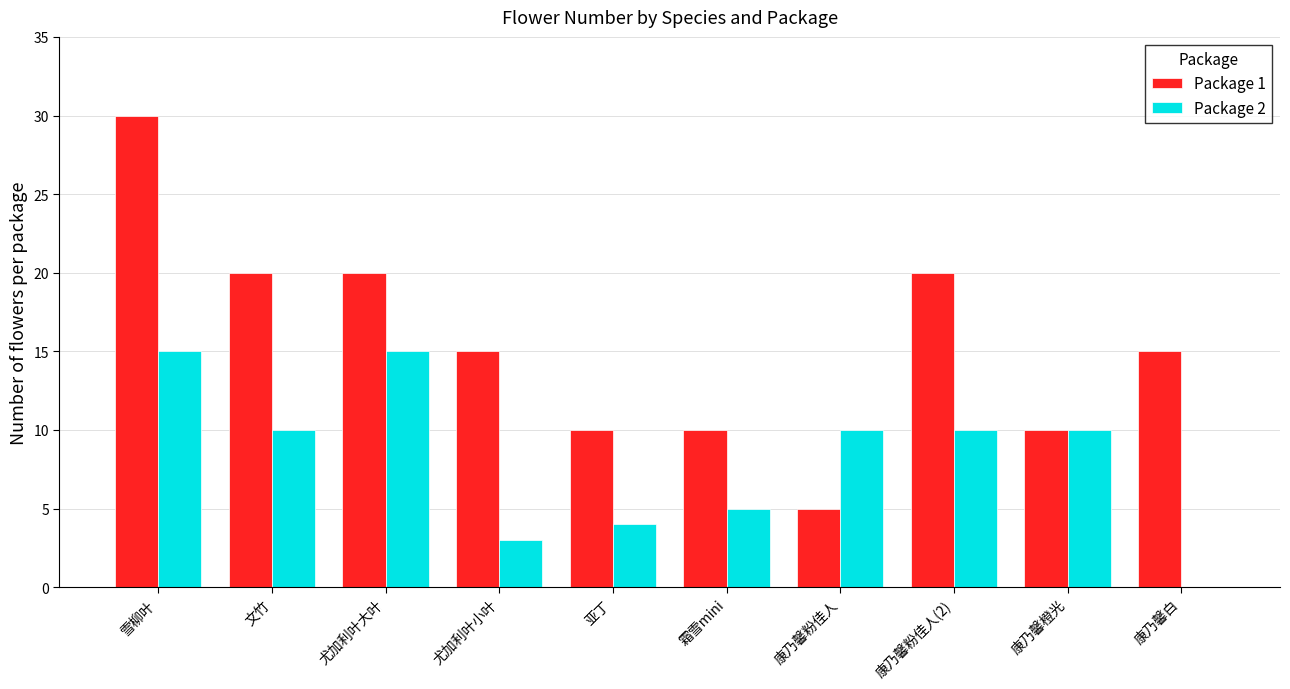

Read the Package 1 value at 尤加利叶大叶, to the nearest 5.

20